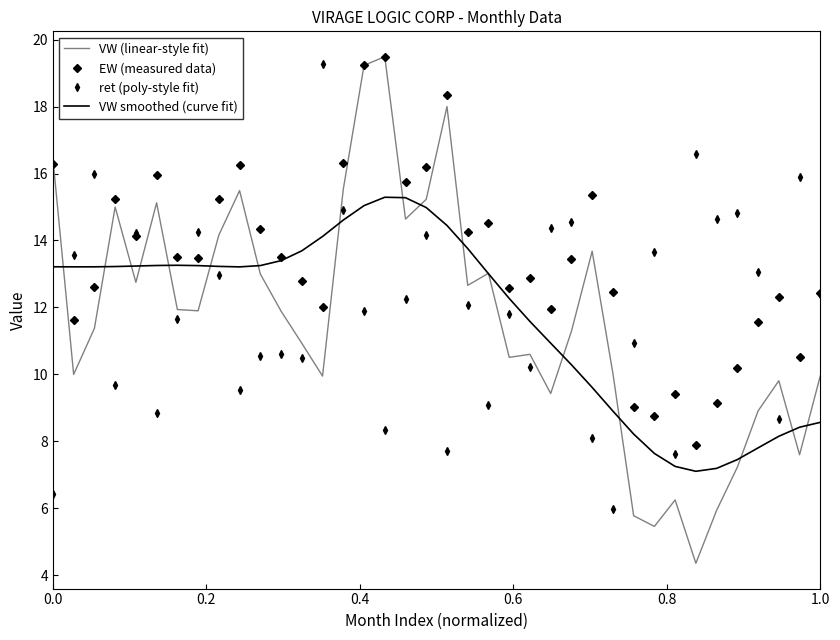

Which series has the largest total across all categories?

EW (measured data)